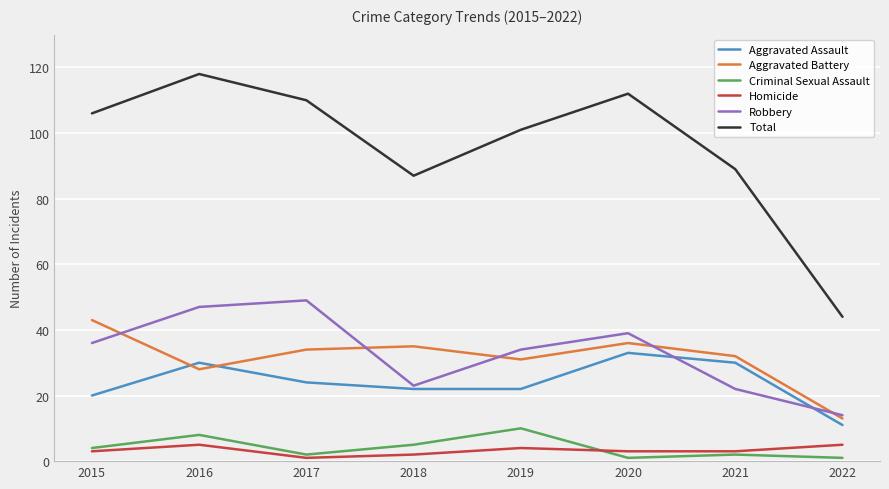

True or false: Homicide and Criminal Sexual Assault intersect in this chart.

True